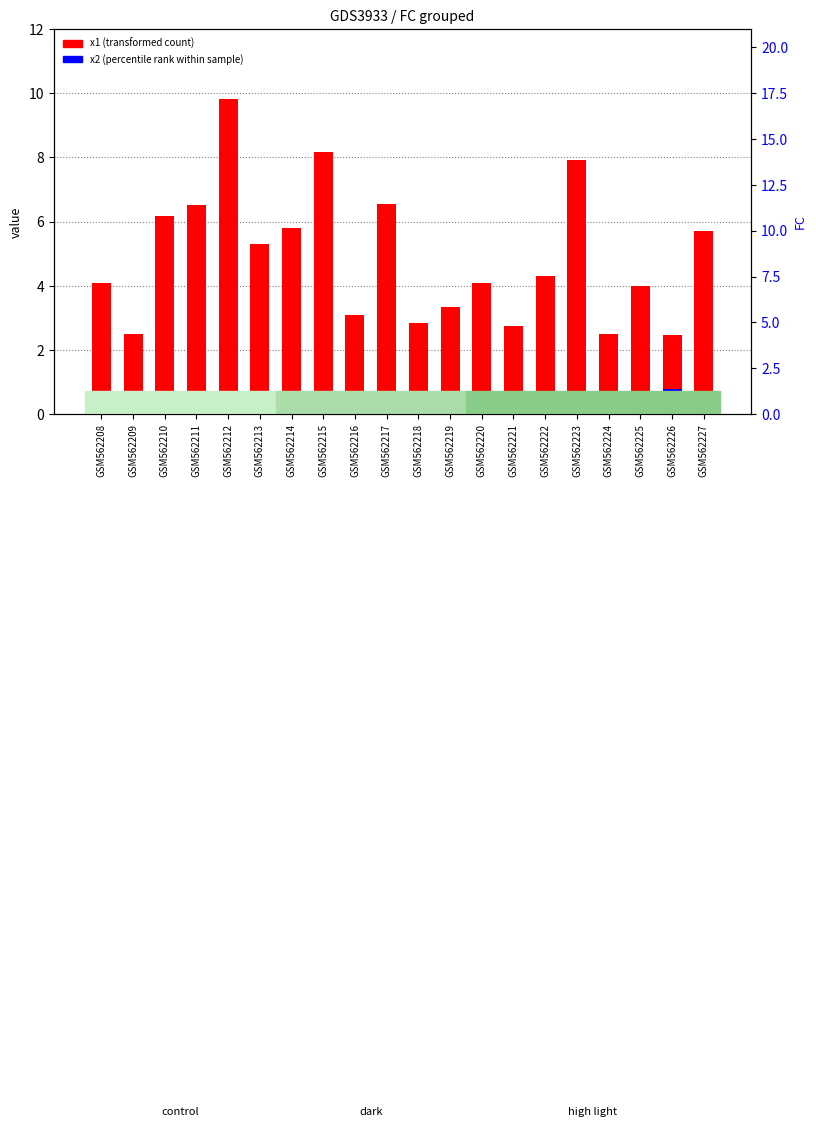

Reading left to right, extract all data points from this chart.

x1 (transformed count): GSM562208=4.1	GSM562209=2.5	GSM562210=6.2	GSM562211=6.5	GSM562212=9.8	GSM562213=5.3	GSM562214=5.8	GSM562215=8.2	GSM562216=3.1	GSM562217=6.5	GSM562218=2.8	GSM562219=3.3	GSM562220=4.1	GSM562221=2.7	GSM562222=4.3	GSM562223=7.9	GSM562224=2.5	GSM562225=4.0	GSM562226=2.5	GSM562227=5.7
x2 (percentile rank within sample): GSM562208=0.6	GSM562209=0.6	GSM562210=0.3	GSM562211=0.2	GSM562212=0.5	GSM562213=0.2	GSM562214=0.4	GSM562215=0.4	GSM562216=0.6	GSM562217=0.4	GSM562218=0.6	GSM562219=0.3	GSM562220=0.6	GSM562221=0.4	GSM562222=0.2	GSM562223=0.3	GSM562224=0.2	GSM562225=0.3	GSM562226=0.8	GSM562227=0.4